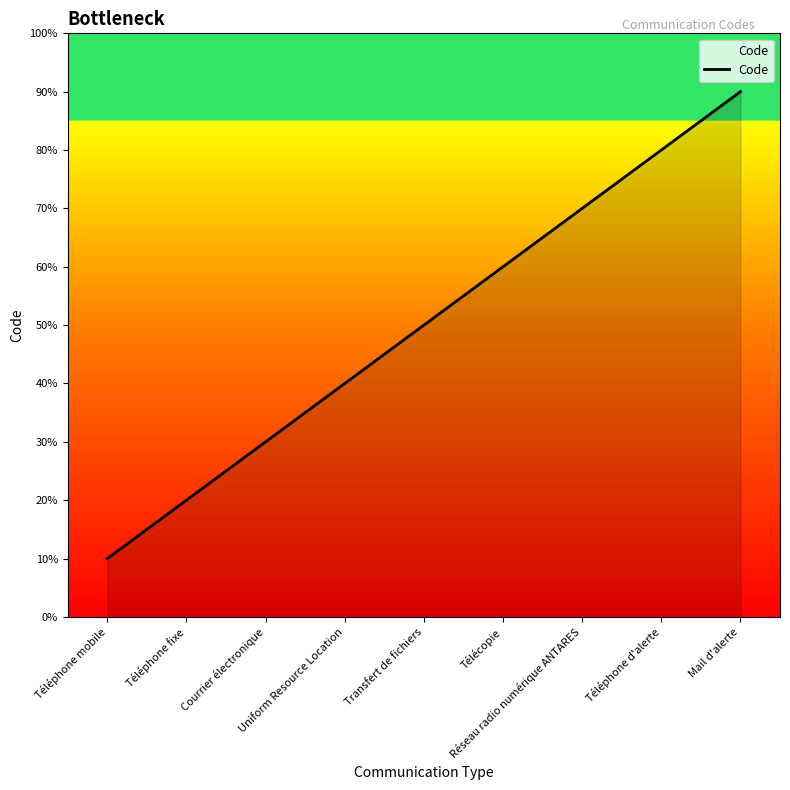

Does the chart display data point markers on the line(s)?

No